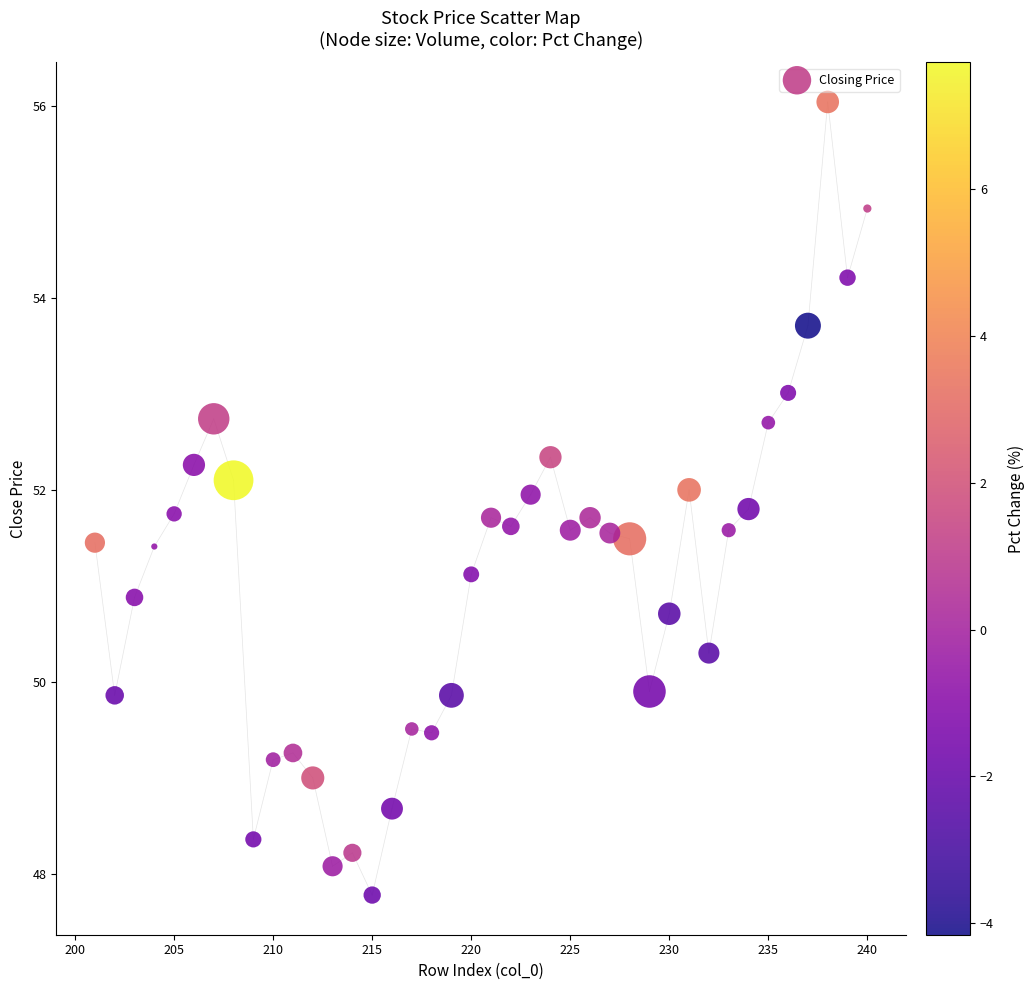

What is the range of X values (max minus min)?

39.0